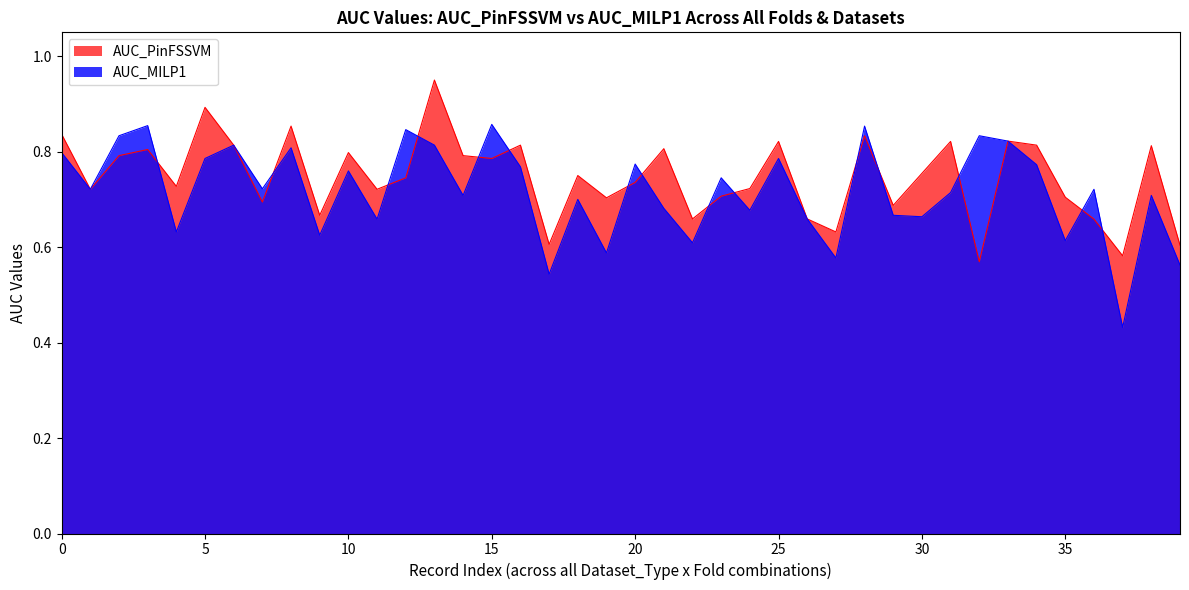

Is the value of AUC_PinFSSVM at 33 greater than the value of AUC_MILP1 at 30?

Yes